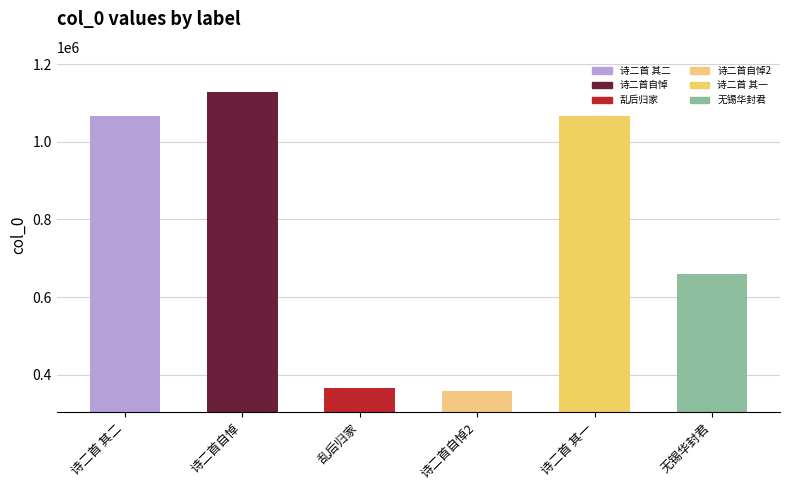

Is it true that the value at 诗二首 其二 is 1066770?

True